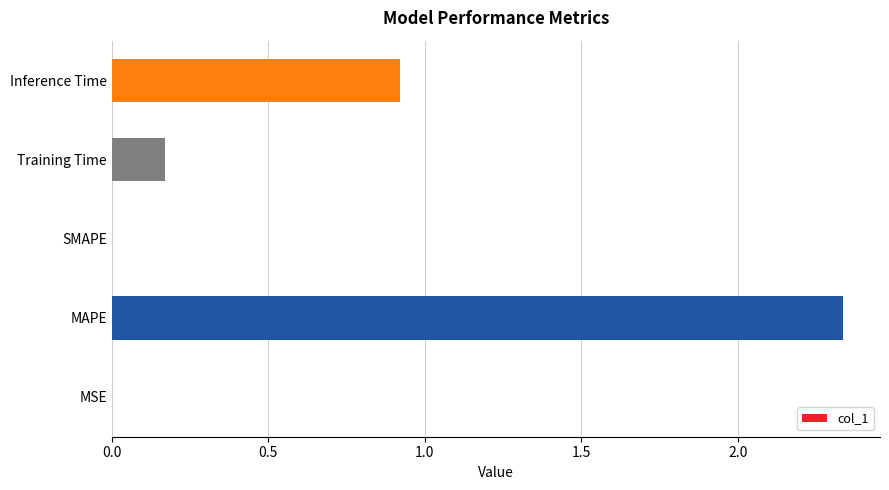

Between Inference Time and MSE, which is larger?

Inference Time